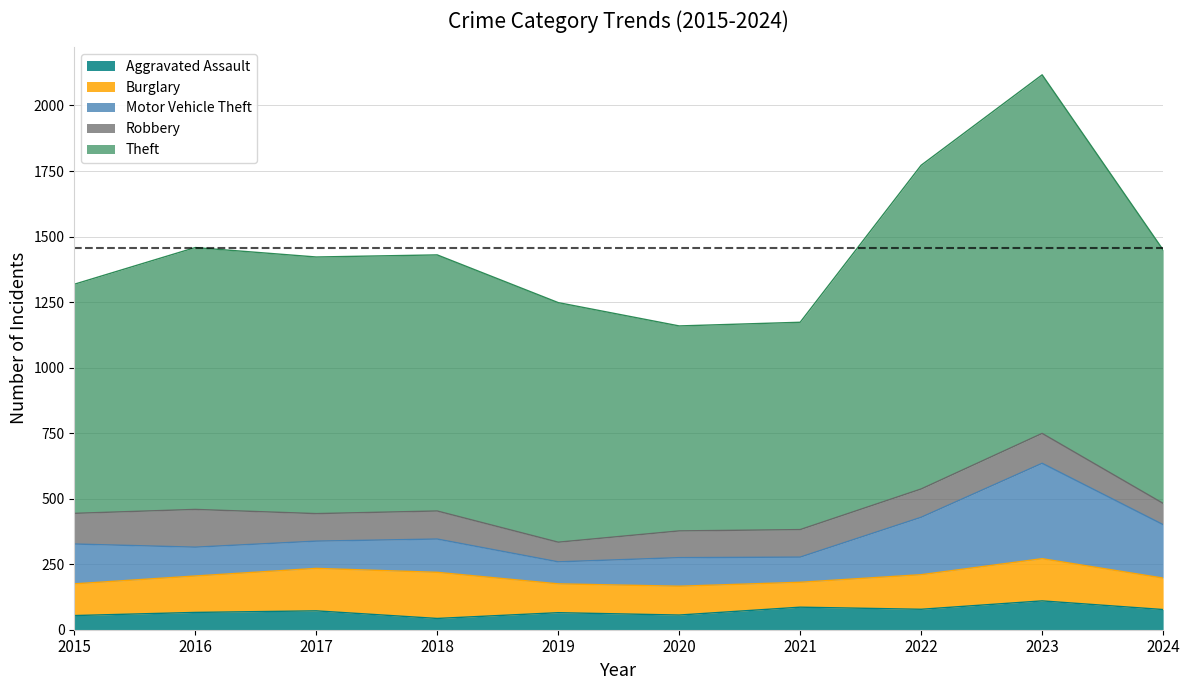

How many lines are shown in the chart?

5